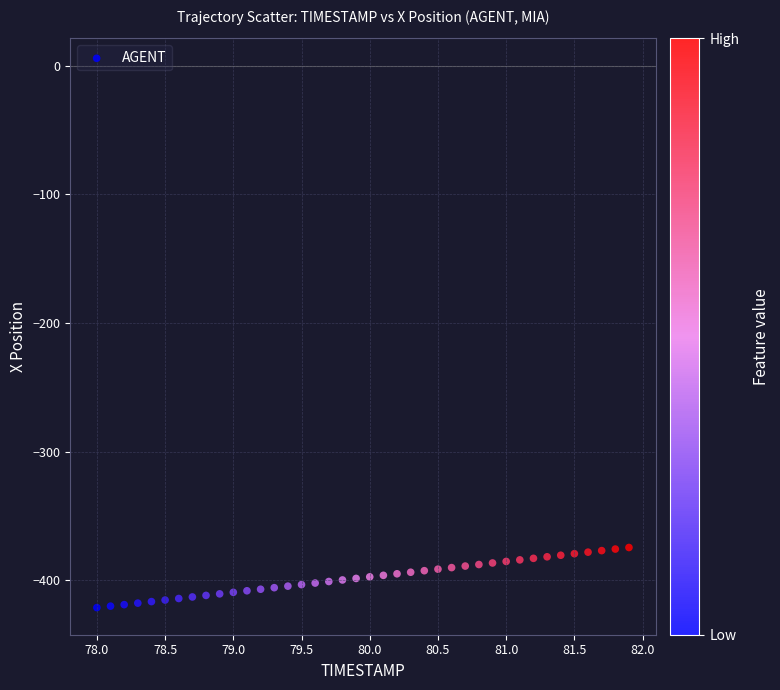

What is the range of Y values (max minus min)?

46.7